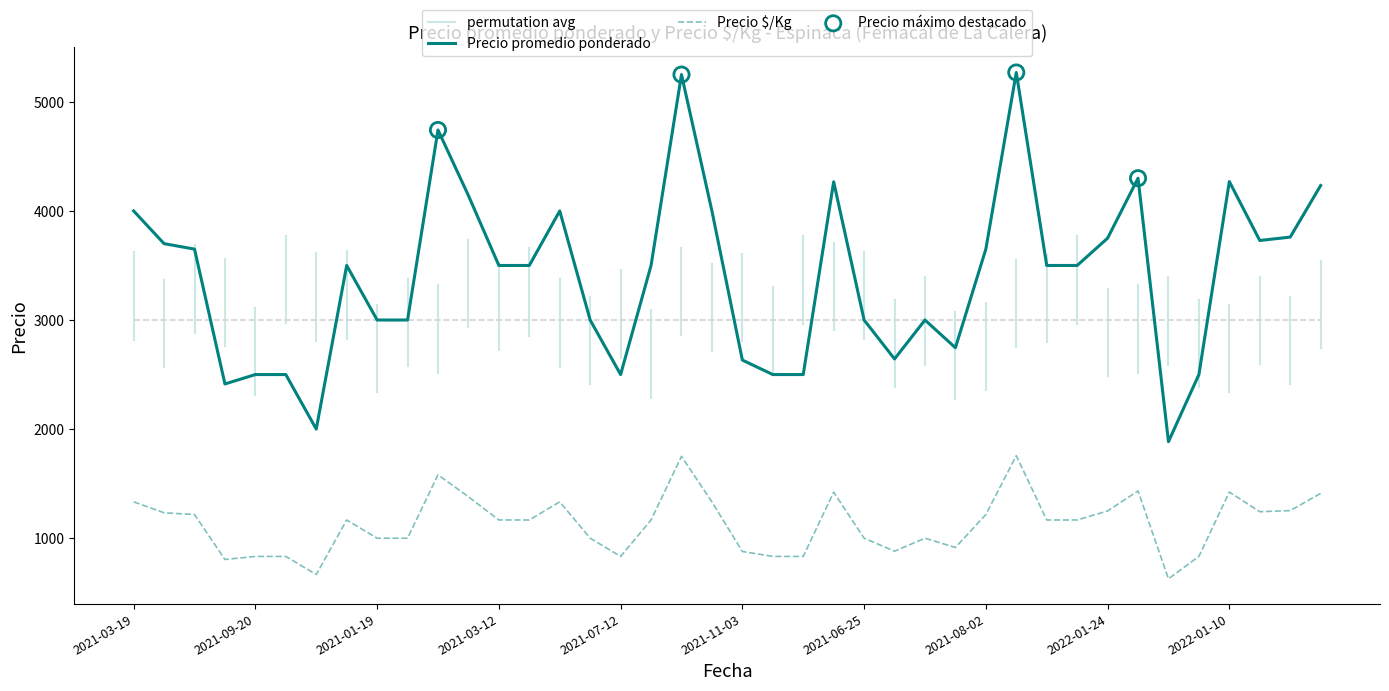

What is the total value across all series at 2021-10-12?

3661